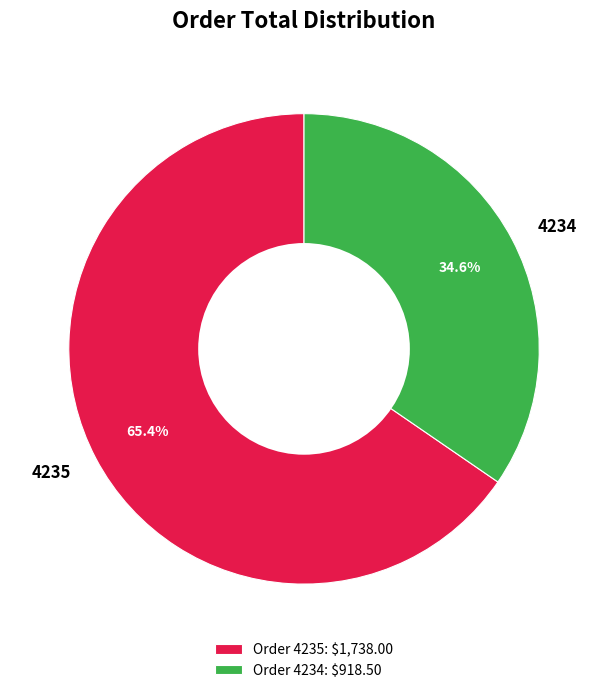

To the nearest percent, what is the difference between the largest and smallest slice percentages?

31%